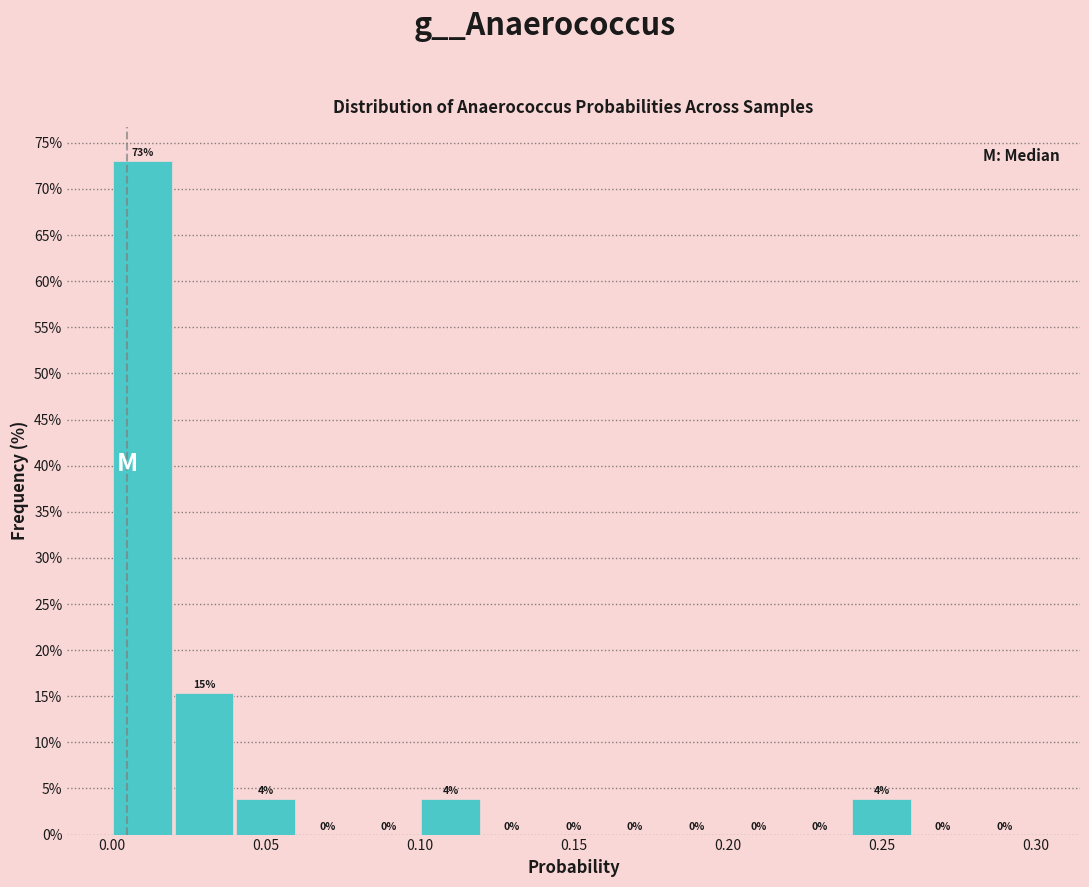

Over which range of the x-axis is the bar tallest?

0.00 to 0.02